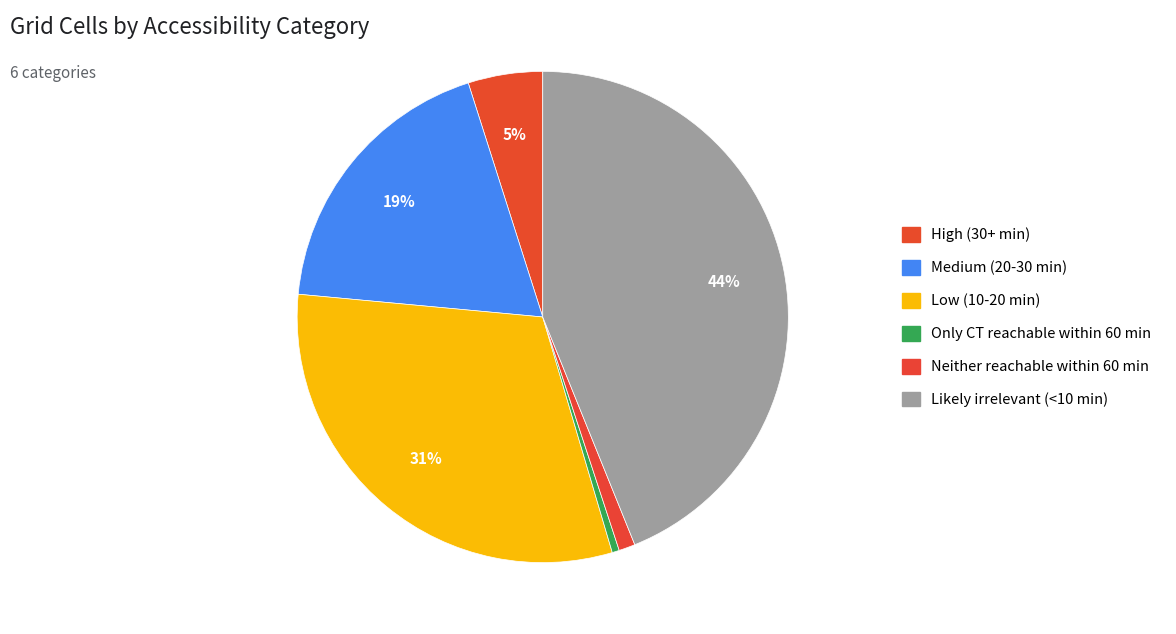

The Low (10-20 min) slice represents 17% of the pie. True or false?

False